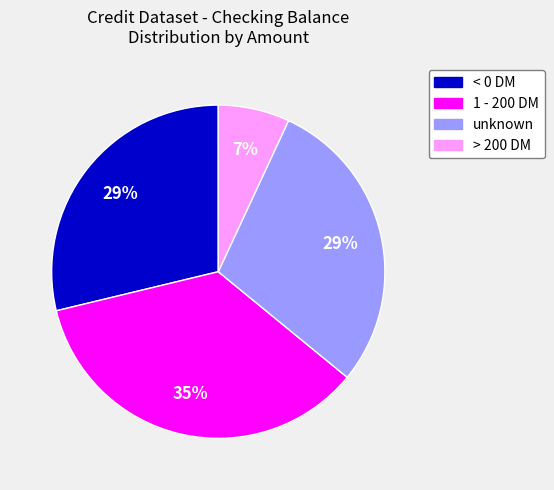

To the nearest percent, what is the difference between the largest and smallest slice percentages?

28%